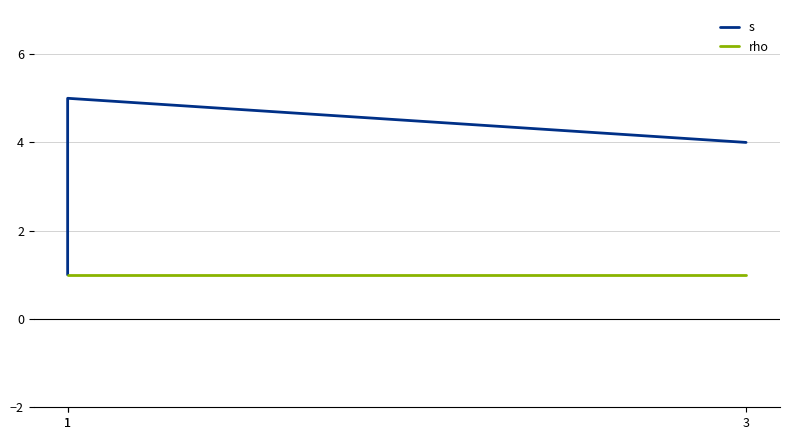

What is the minimum value shown in the chart?

1